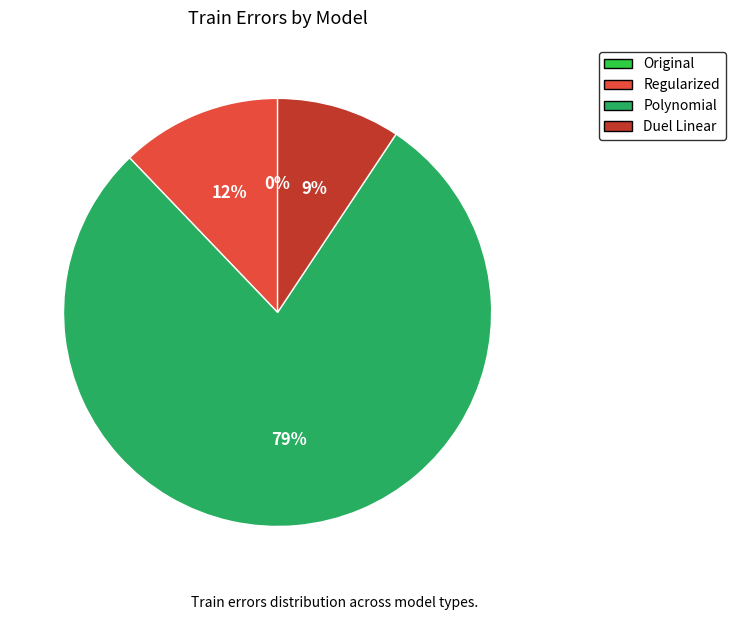

Does Polynomial represent more than half of the total?

Yes